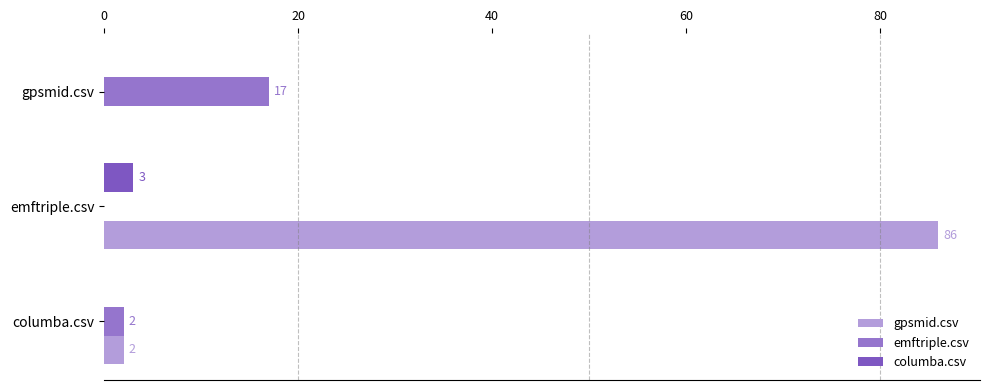

At which category does the chart reach its peak across all series?

emftriple.csv